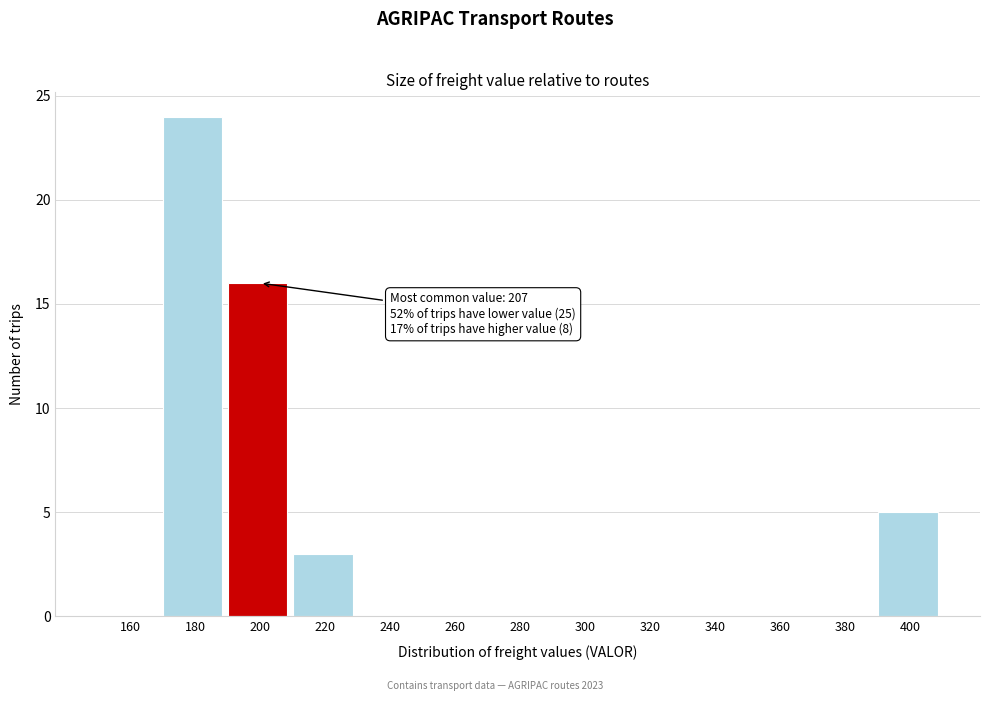

Reading left to right, list all the values displayed in this chart.

160=0	180=24	200=16	220=3	240=0	260=0	280=0	300=0	320=0	340=0	360=0	380=0	400=5